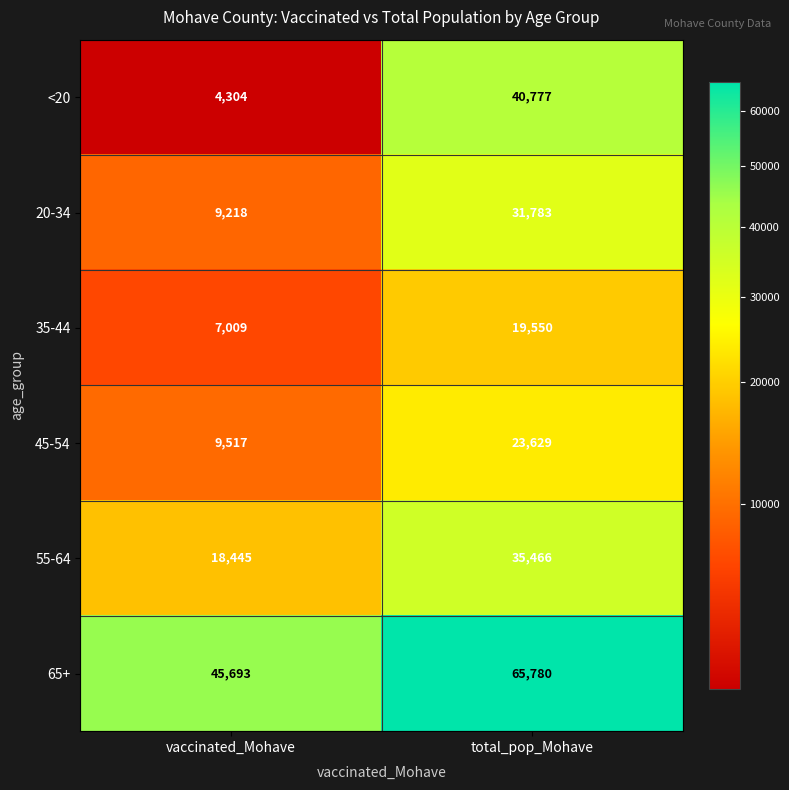

Read the 65+ value at vaccinated_Mohave, to the nearest 10.

45690